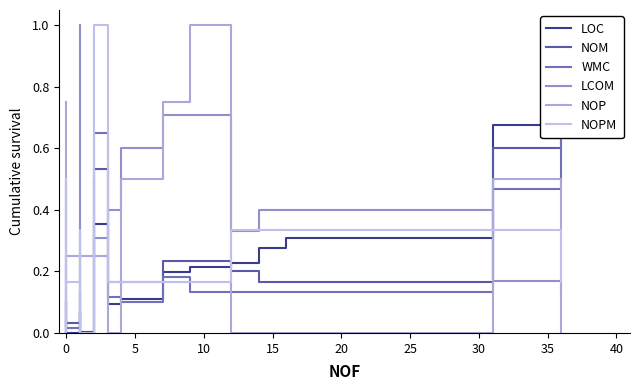

What is the difference between the second highest and minimum values in the NOM series?

0.6